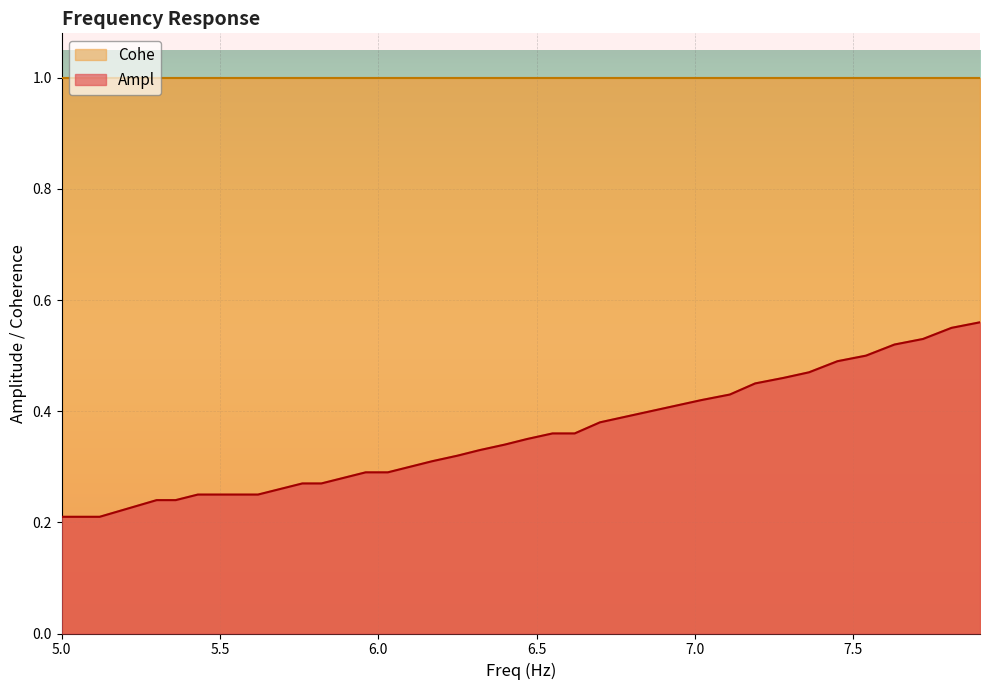

Rank the categories by value from highest to lowest.

7.9, 7.81, 7.72, 7.63, 7.54, 7.45, 7.36, 7.28, 7.19, 7.11, 7.02, 6.94, 6.86, 6.78, 6.7, 6.55, 6.62, 6.47, 6.4, 6.32, 6.25, 6.17, 6.1, 5.96, 6.03, 5.89, 5.76, 5.82, 5.69, 5.43, 5.49, 5.56, 5.62, 5.3, 5.36, 5.24, 5.18, 5.0, 5.06, 5.12